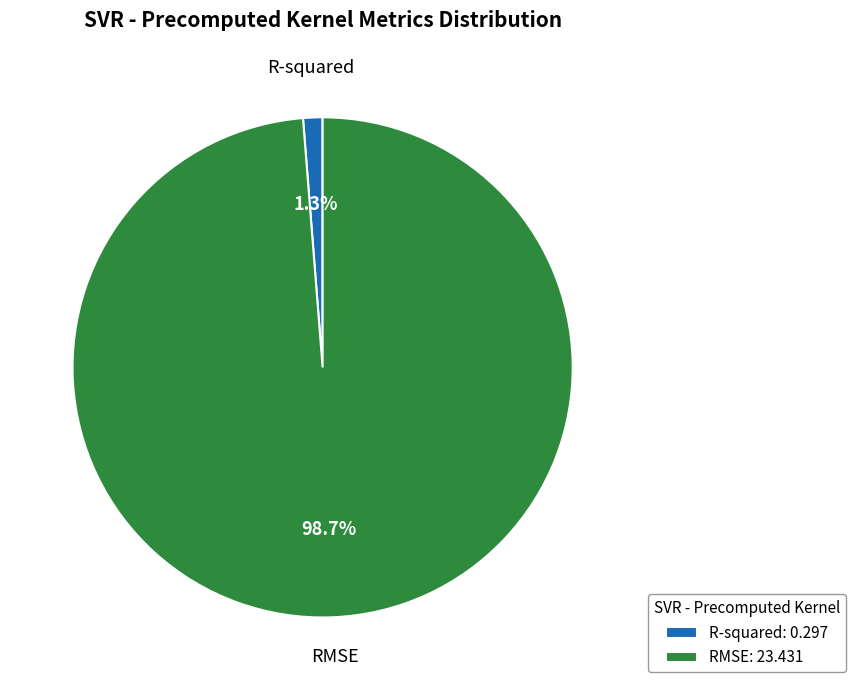

True or false: R-squared accounts for 16% of the total.

False